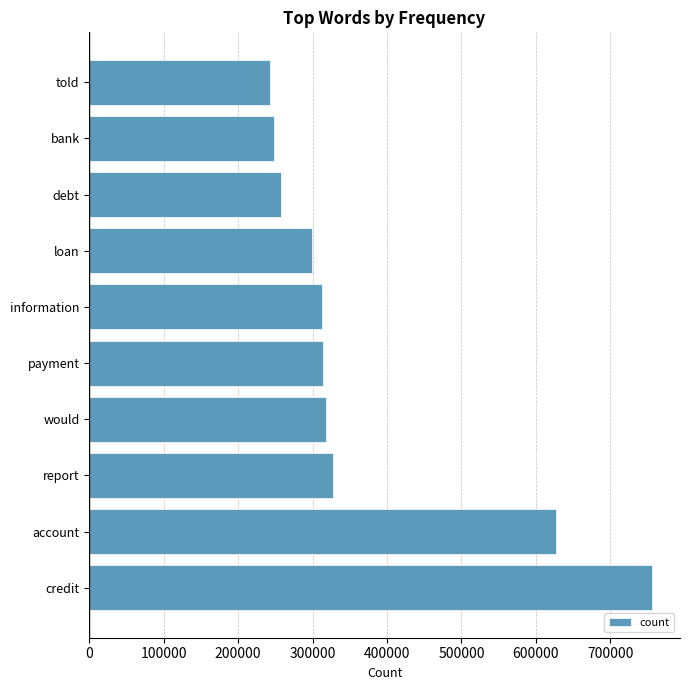

What is the ratio of the value at credit to the value at report?

2.3